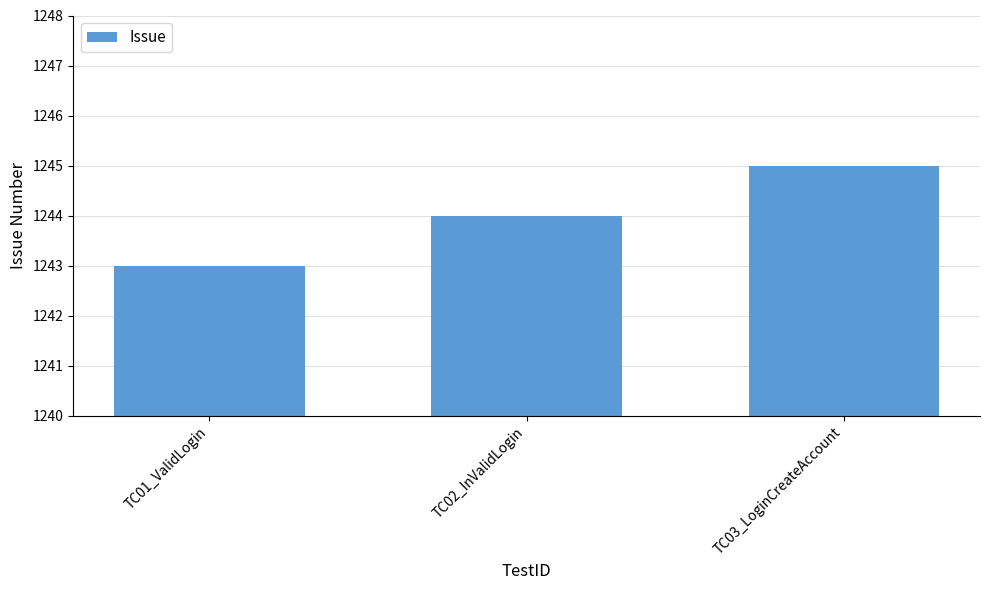

Count the values in the range 1243 to 1245.

3